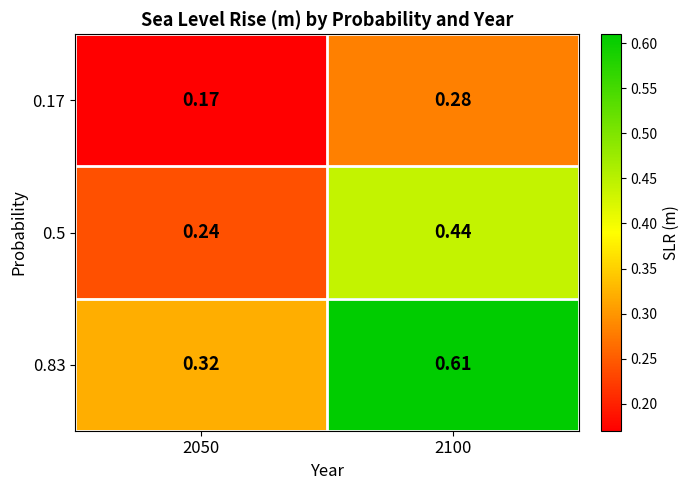

How many categories are shown in the chart?

2